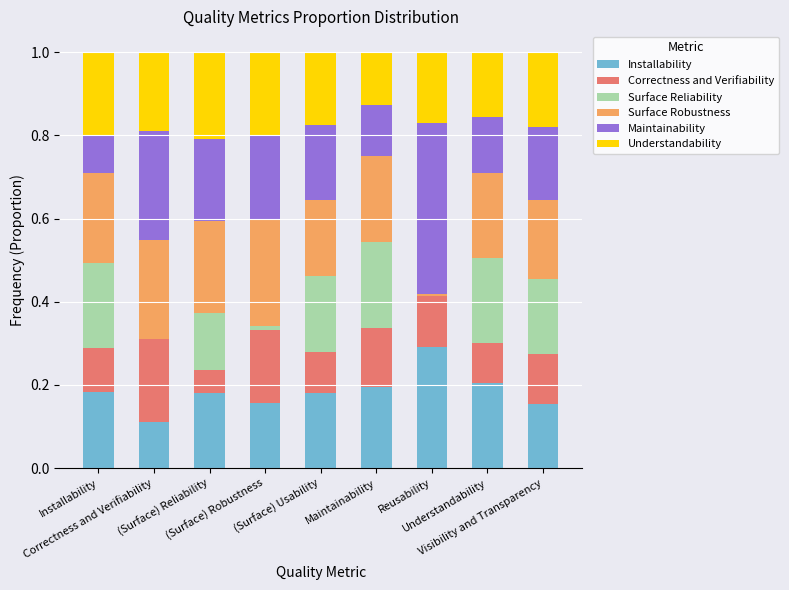

The Installability series shows 0.0 at (Surface) Usability. True or false?

False